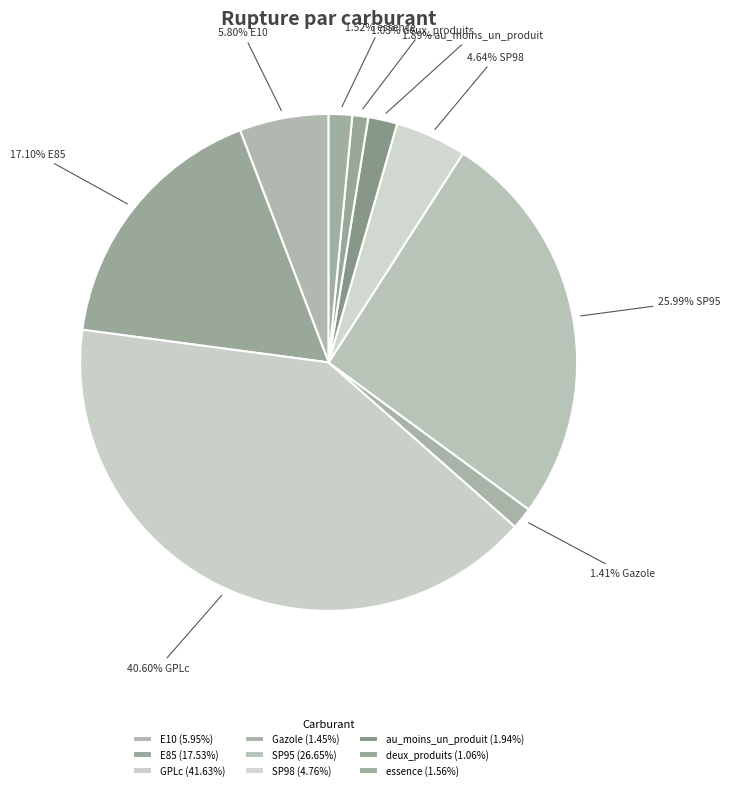

What is the change in value from Gazole to essence?

+0.1